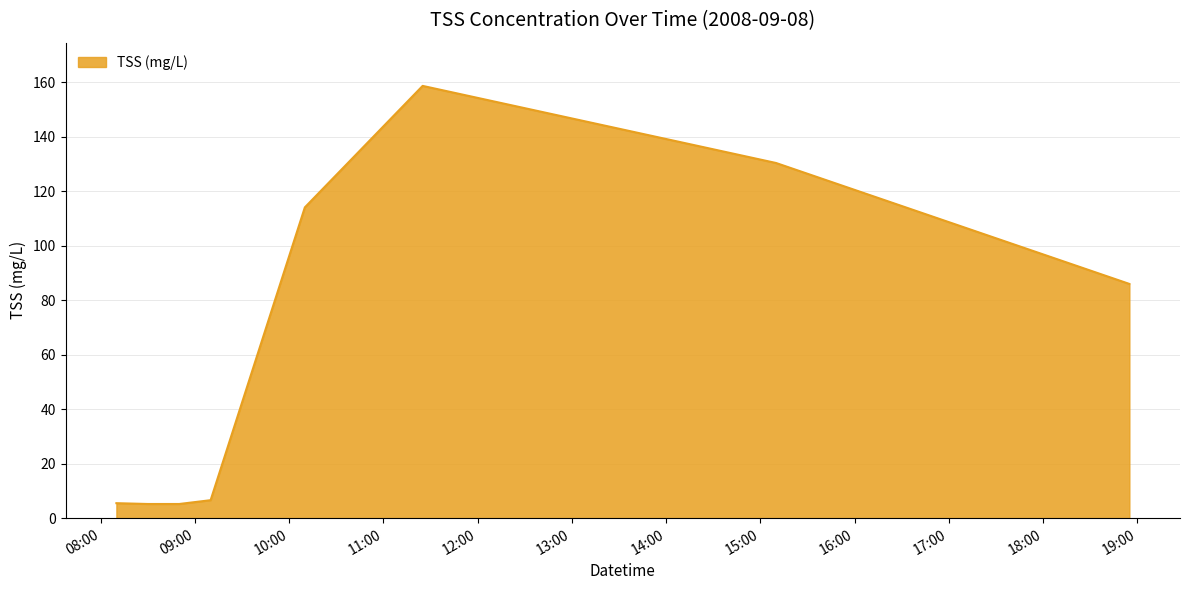

What is the minimum value shown in the chart?

5.2